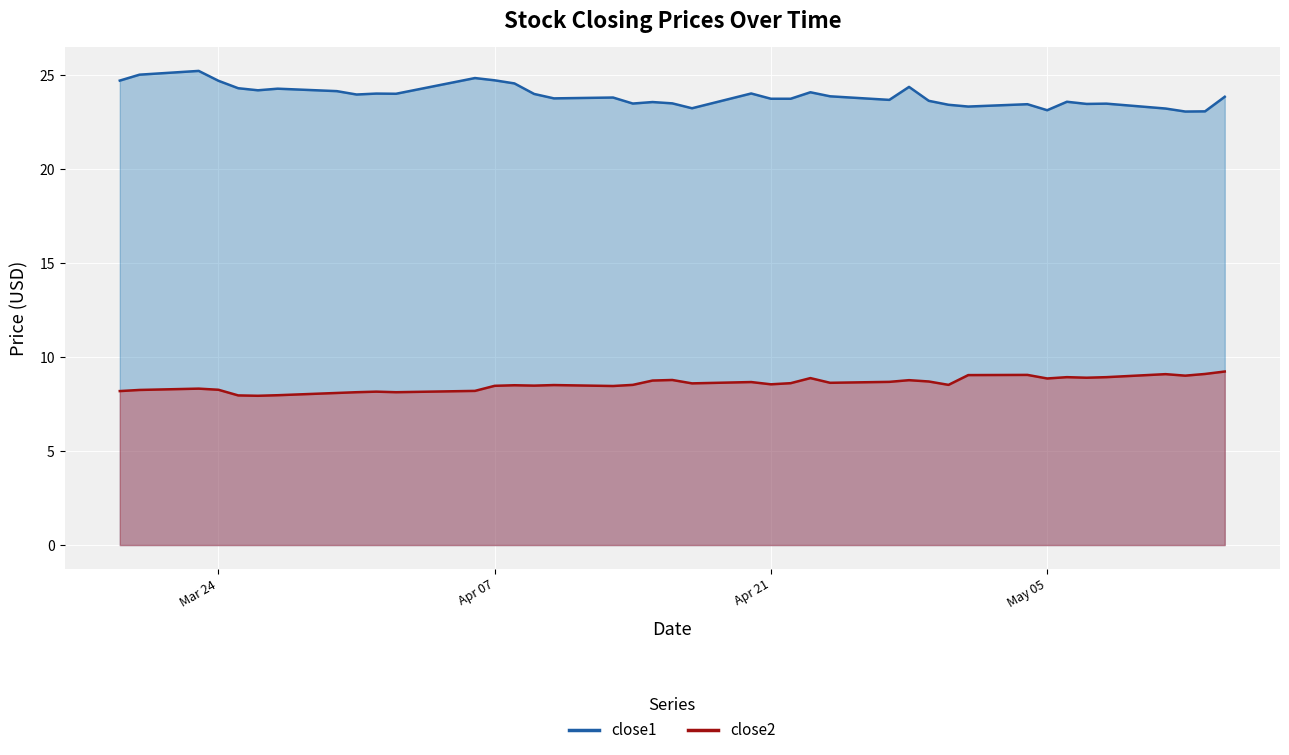

Reading left to right, transcribe all the data shown in this chart.

close1: 24.7	25.0	25.2	24.7	24.3	24.2	24.3	24.1	23.9	24.0	24.0	24.8	24.7	24.5	24.0	23.7	23.8	23.5	23.6	23.5	23.2	24.0	23.7	23.7	24.1	23.9	23.7	24.4	23.6	23.4	23.3	23.4	23.1	23.6	23.4	23.5	23.2	23.0	23.1	23.8
close2: 8.2	8.2	8.3	8.3	8.0	7.9	8.0	8.1	8.1	8.2	8.1	8.2	8.5	8.5	8.5	8.5	8.5	8.5	8.7	8.8	8.6	8.7	8.5	8.6	8.9	8.6	8.7	8.8	8.7	8.5	9.0	9.0	8.9	8.9	8.9	8.9	9.1	9.0	9.1	9.2